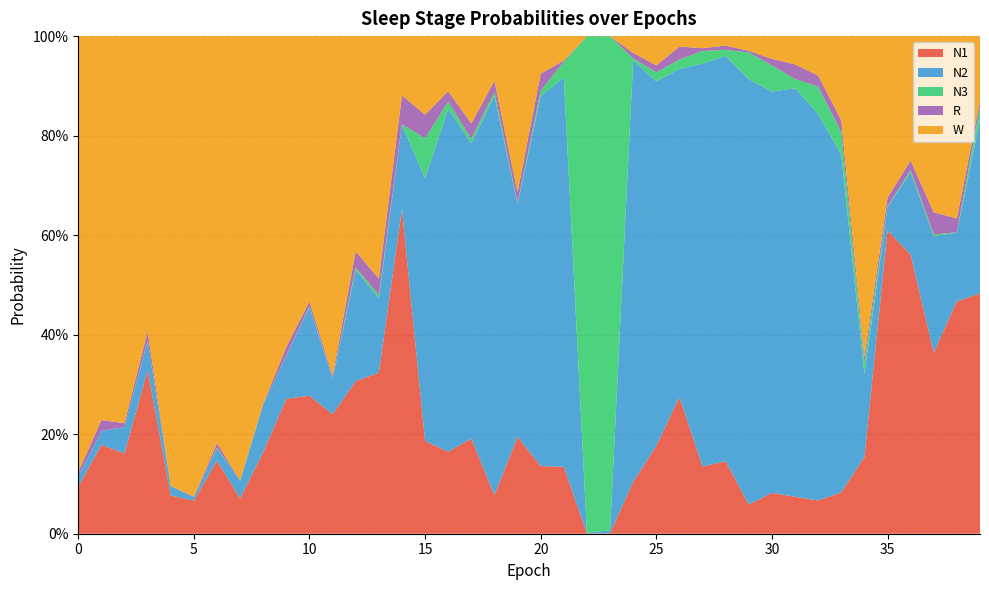

Reading left to right, extract all data points from this chart.

N1: 0.1	0.2	0.2	0.3	0.1	0.1	0.1	0.1	0.2	0.3	0.3	0.2	0.3	0.3	0.7	0.2	0.2	0.2	0.1	0.2	0.1	0.1	0.0	0.0	0.1	0.2	0.3	0.1	0.1	0.1	0.1	0.1	0.1	0.1	0.2	0.6	0.6	0.4	0.5	0.5
N2: 0.0	0.0	0.1	0.1	0.0	0.0	0.0	0.0	0.1	0.1	0.2	0.1	0.2	0.1	0.2	0.5	0.7	0.6	0.8	0.5	0.7	0.8	0.0	0.0	0.8	0.7	0.7	0.8	0.8	0.9	0.8	0.8	0.8	0.7	0.2	0.0	0.2	0.2	0.1	0.3
N3: 0.0	0.0	0.0	0.0	0.0	0.0	0.0	0.0	0.0	0.0	0.0	0.0	0.0	0.0	0.0	0.1	0.0	0.0	0.0	0.0	0.0	0.0	1.0	1.0	0.0	0.0	0.0	0.0	0.0	0.1	0.1	0.0	0.1	0.0	0.0	0.0	0.0	0.0	0.0	0.0
R: 0.0	0.0	0.0	0.0	0.0	0.0	0.0	0.0	0.0	0.0	0.0	0.0	0.0	0.0	0.1	0.0	0.0	0.0	0.0	0.0	0.0	0.0	0.0	0.0	0.0	0.0	0.0	0.0	0.0	0.0	0.0	0.0	0.0	0.0	0.0	0.0	0.0	0.0	0.0	0.0
W: 0.9	0.8	0.8	0.6	0.9	0.9	0.8	0.9	0.7	0.6	0.5	0.7	0.4	0.5	0.1	0.2	0.1	0.2	0.1	0.3	0.1	0.0	0.0	0.0	0.0	0.1	0.0	0.0	0.0	0.0	0.0	0.1	0.1	0.2	0.6	0.3	0.2	0.4	0.4	0.1